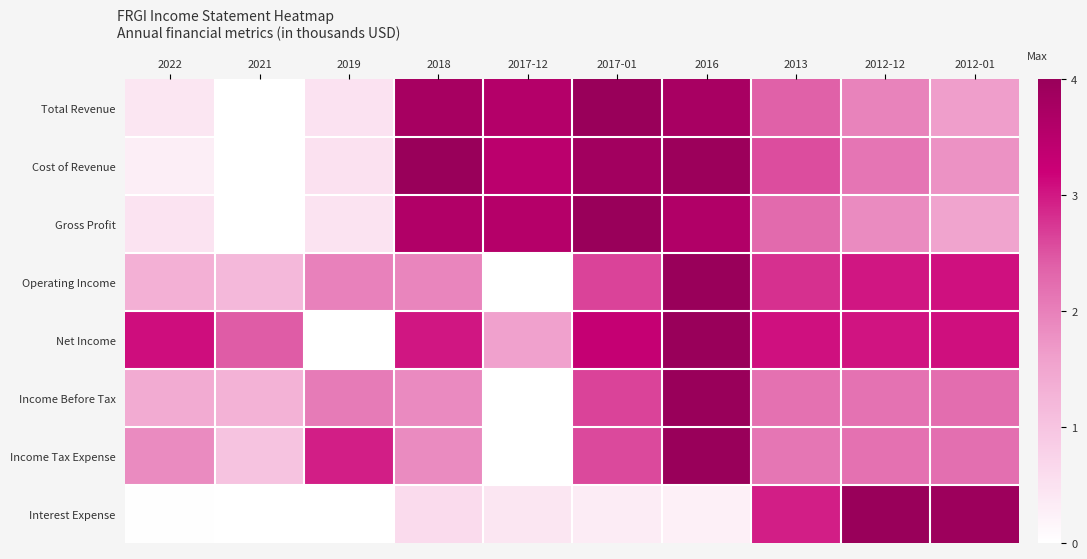

At which category is the sum across all series the highest?

2016